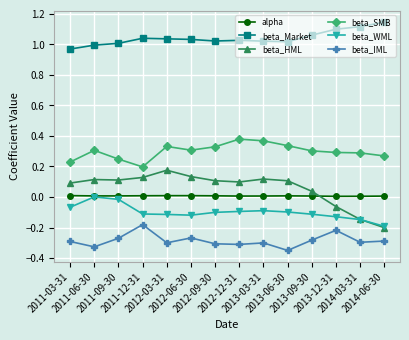

What is the sum of all beta_HML values?

0.8